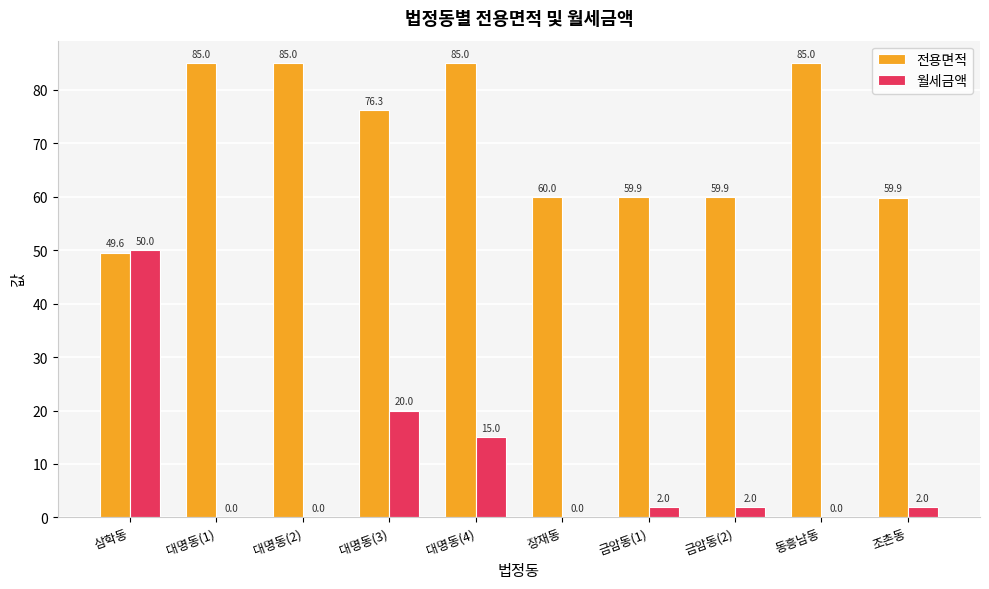

What is the highest value of the 월세금액 series?

50.0